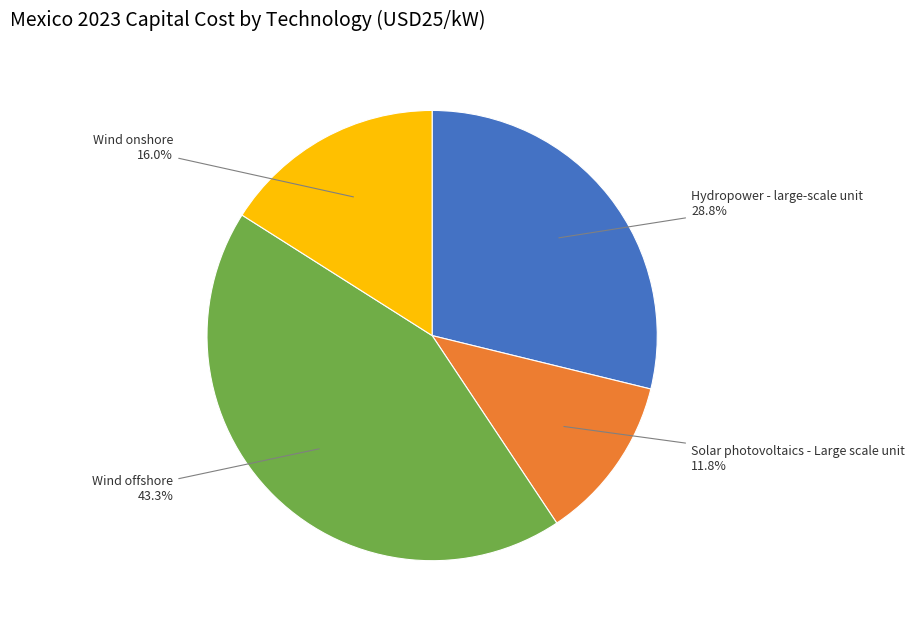

Is there a majority slice in this chart?

No